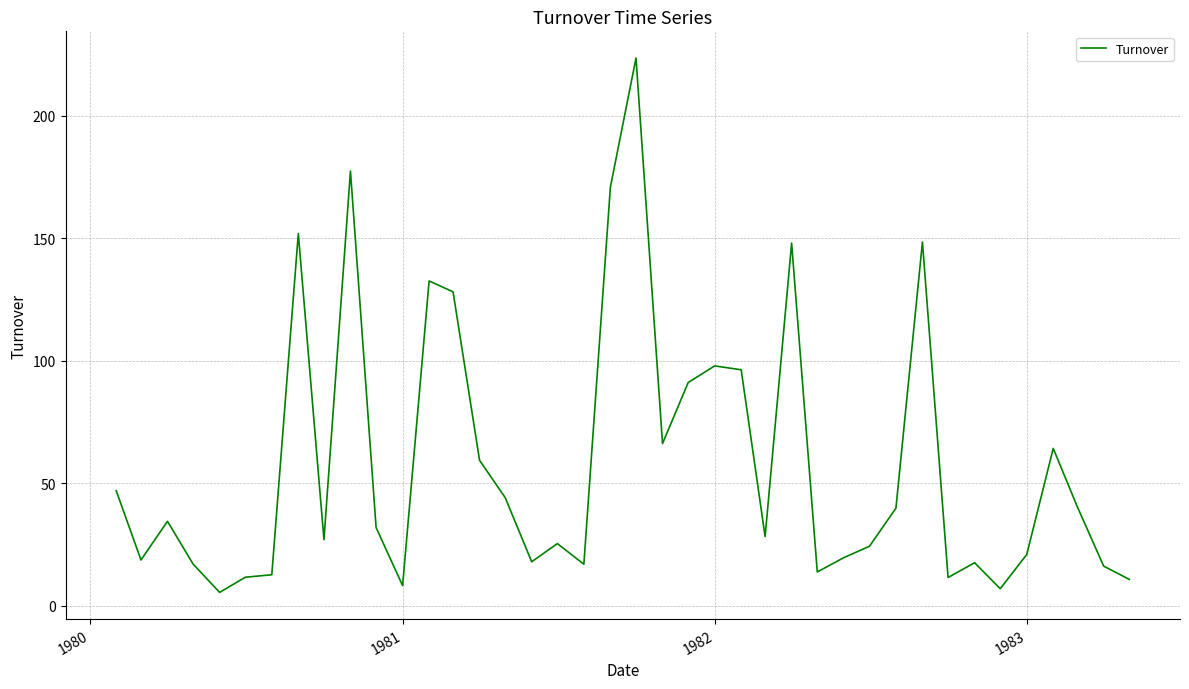

What is the maximum value shown in the chart?

223.6